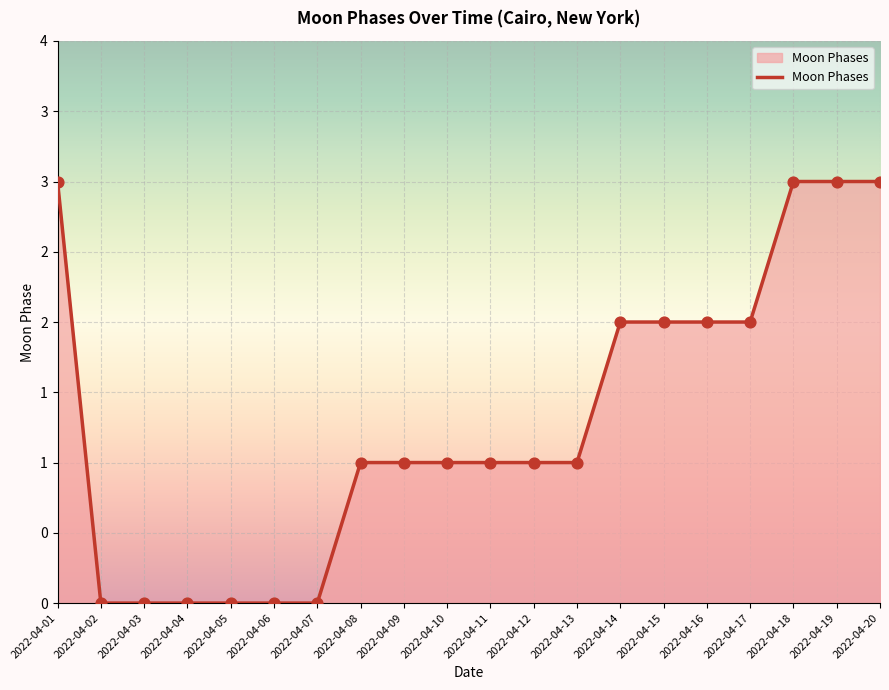

Which has a higher value, 2022-04-20 or 2022-04-10?

2022-04-20